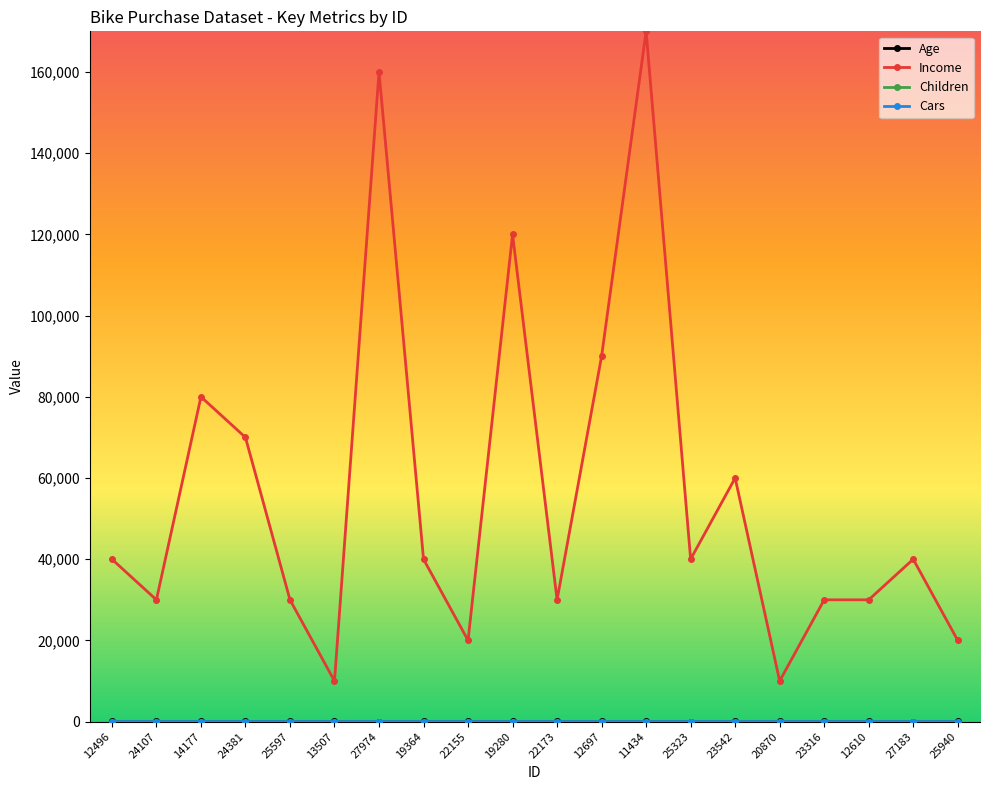

How many lines are shown in the chart?

4